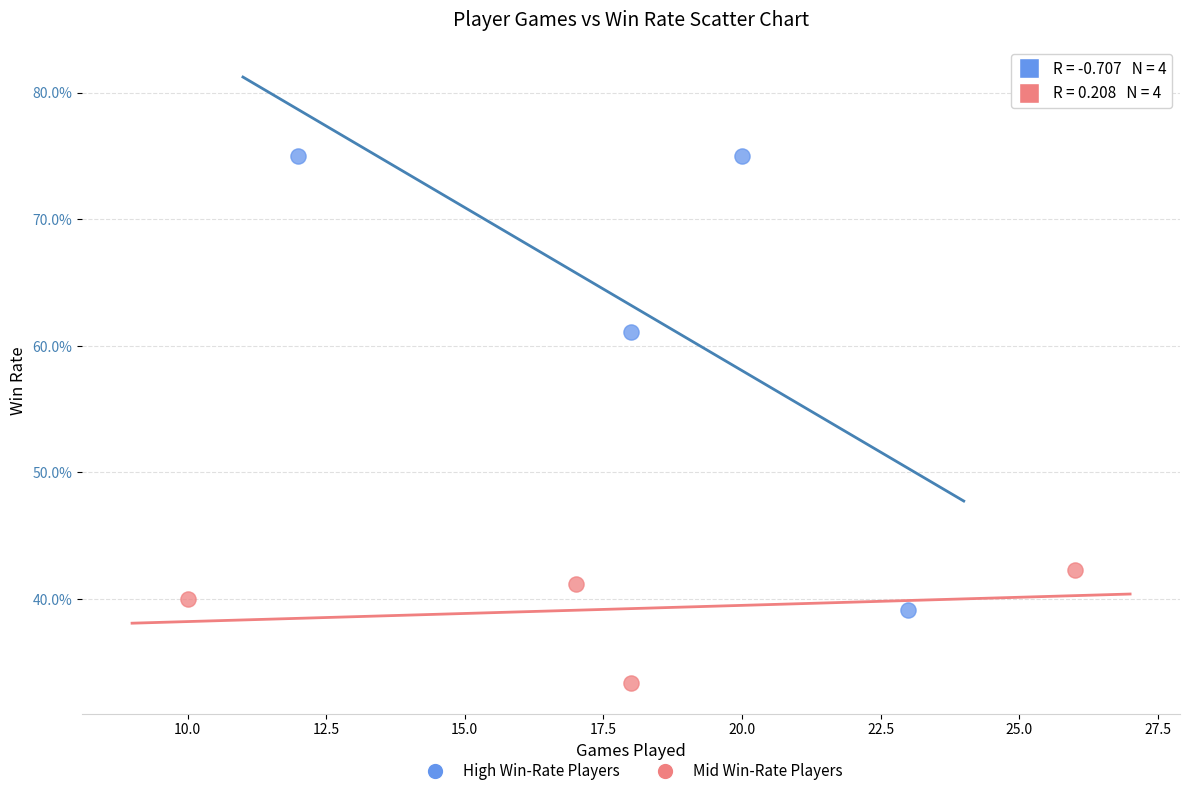

What are all the series names shown in the legend?

High Win-Rate Players, Mid Win-Rate Players